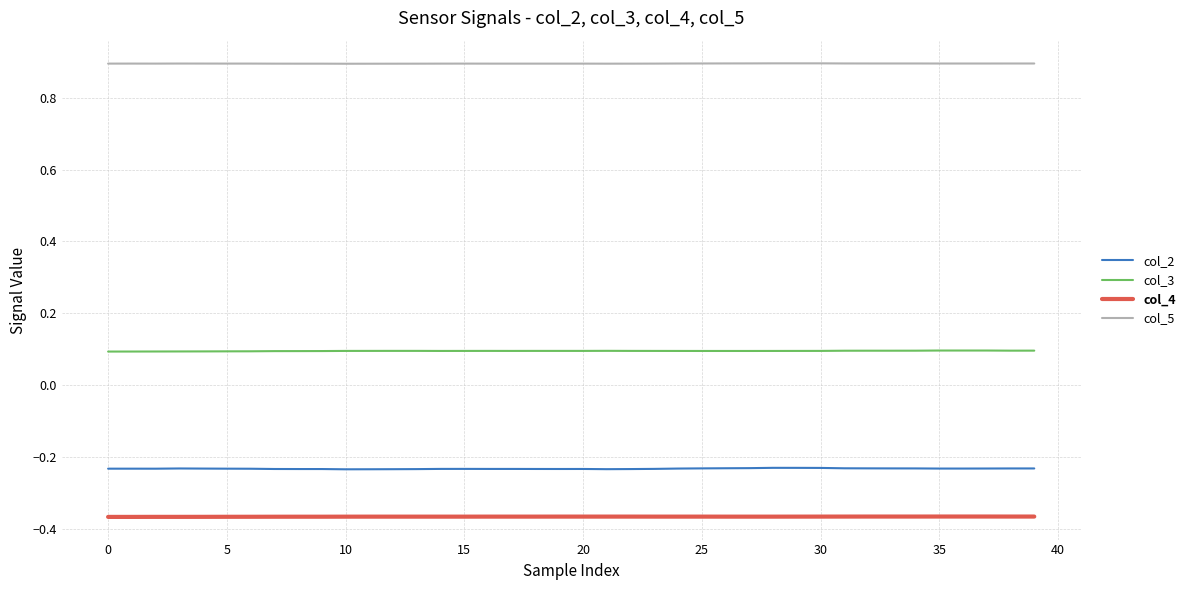

Count the col_5 values in the range 0 to 1.

40